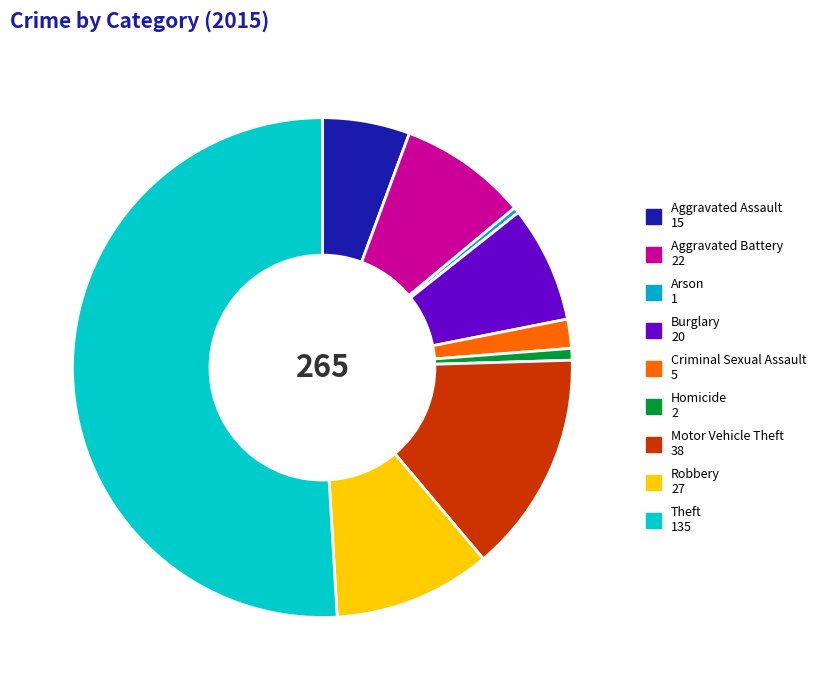

To the nearest percent, what percentage of the pie is Homicide?

1%